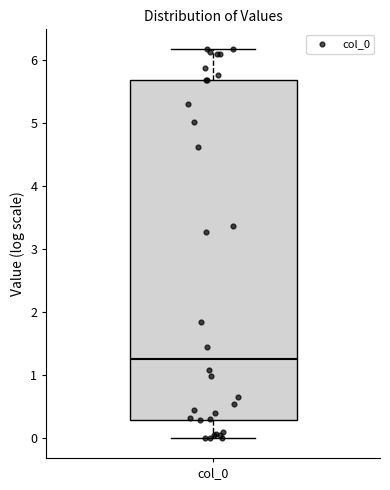

Where is the lower edge of the box for col_0 on the y-axis? The values are not printed on the chart, so give them approximately, as read against the axis.

0.3